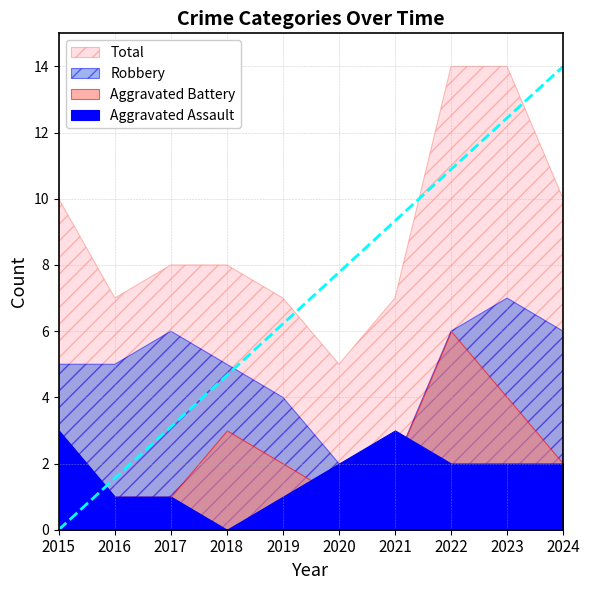

The Total series shows 17 at 2015. True or false?

False